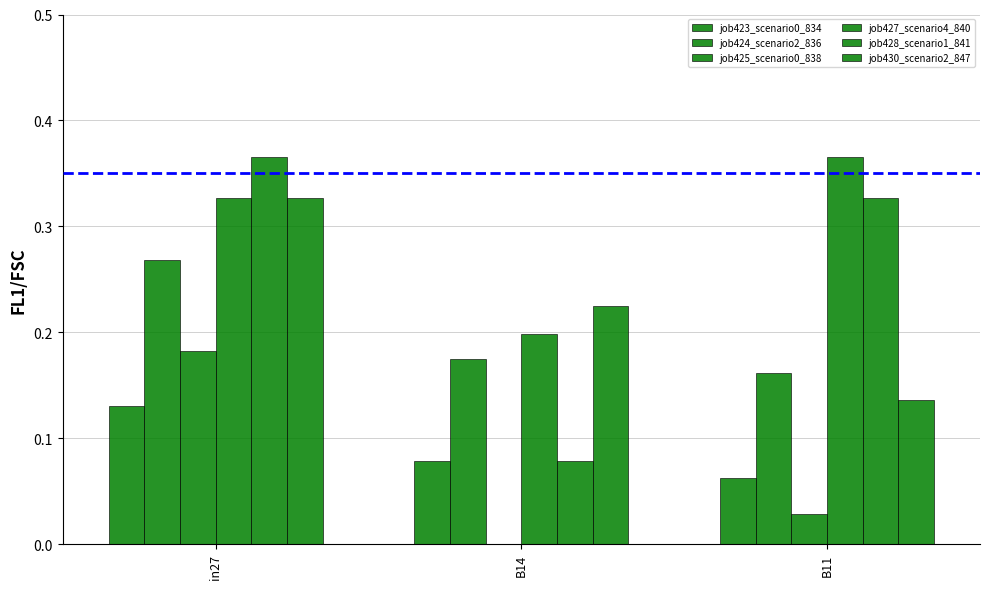

What is the difference between the maximum and minimum values in the job423_scenario0_834 series?

0.1